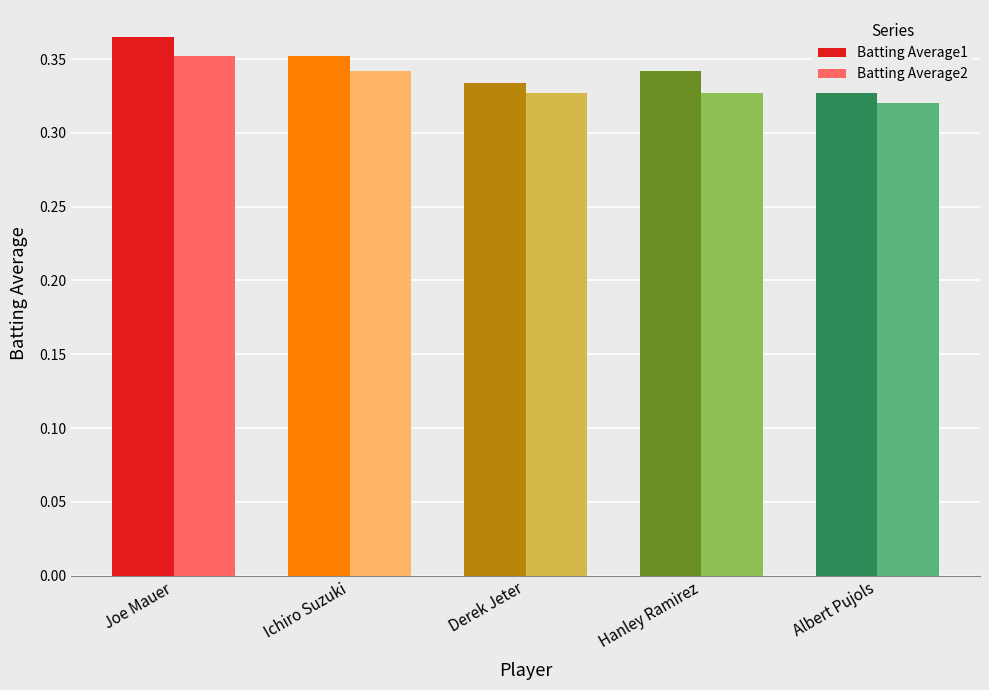

Rank the series by their average value, from highest to lowest.

Batting Average1, Batting Average2